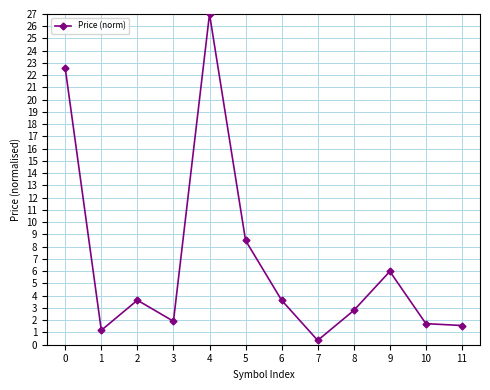

Count the number of categories in the chart.

12